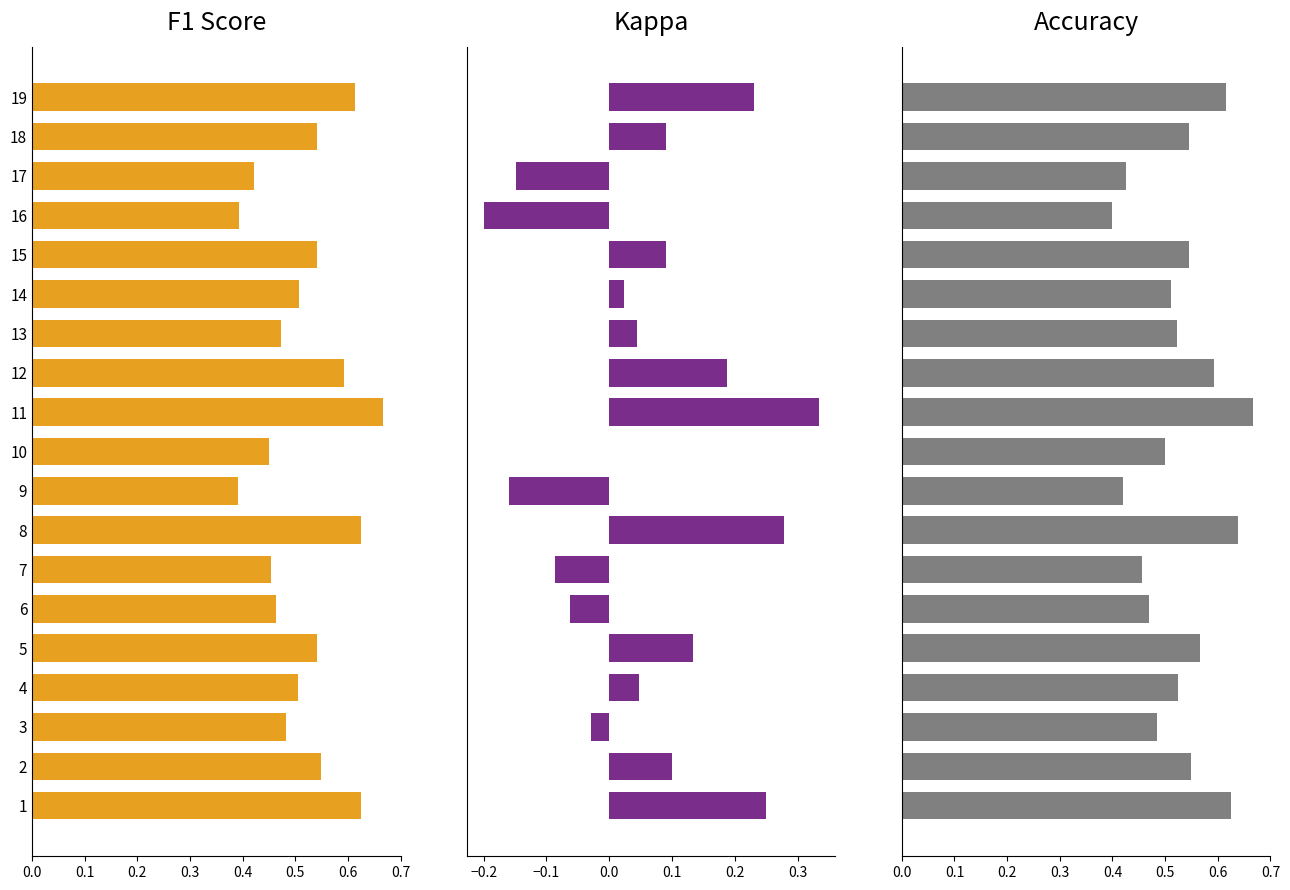

What is the greatest value displayed?

0.7